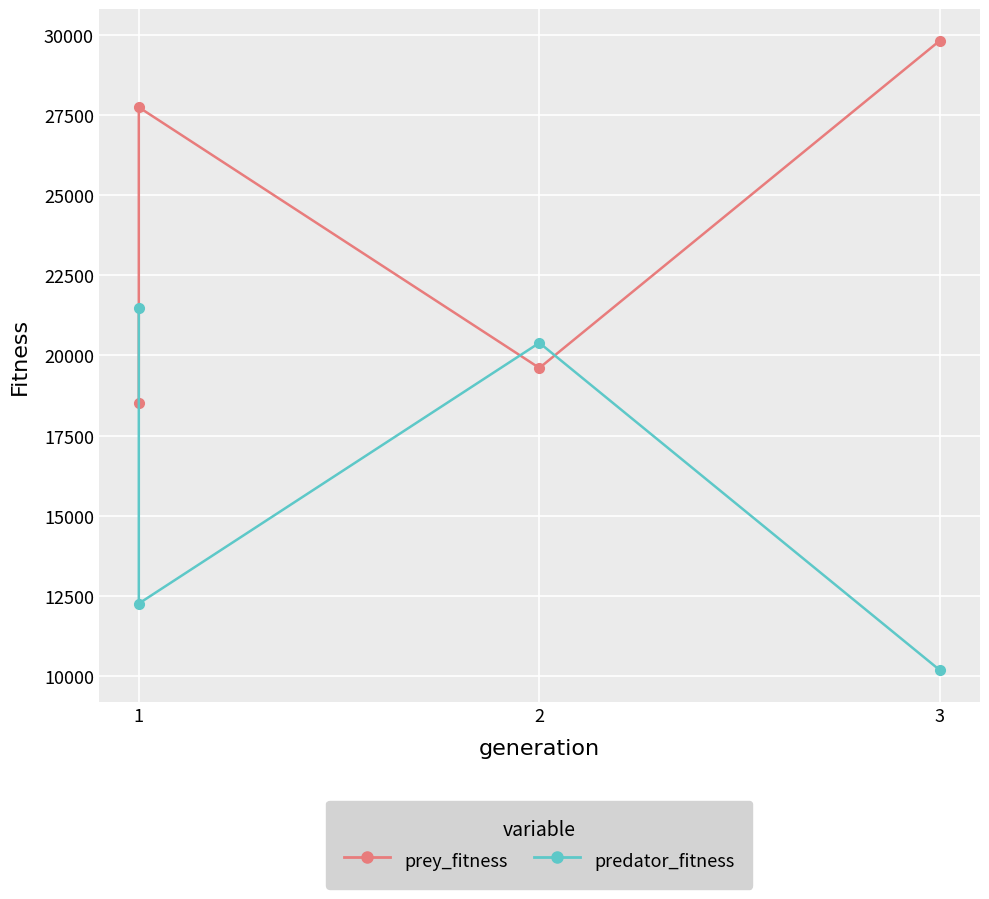

How many data points in predator_fitness are above 20392?

1